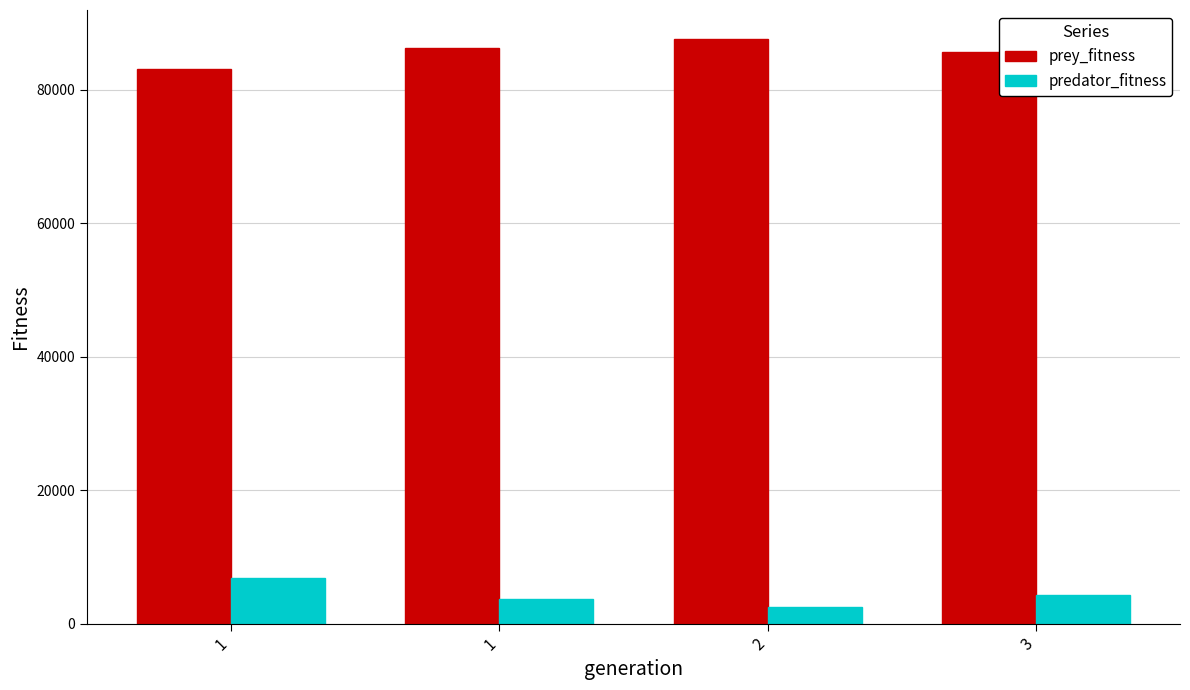

At 1, list the series in order from smallest to largest.

predator_fitness, prey_fitness